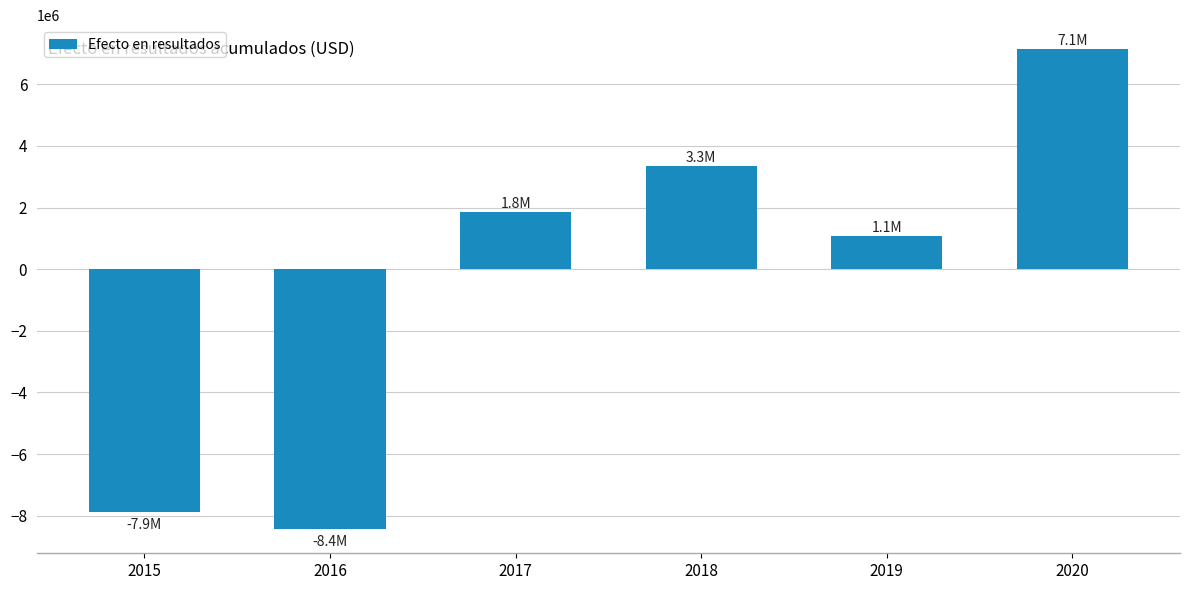

What is the value of the 6th bar from the left?

7136950.0